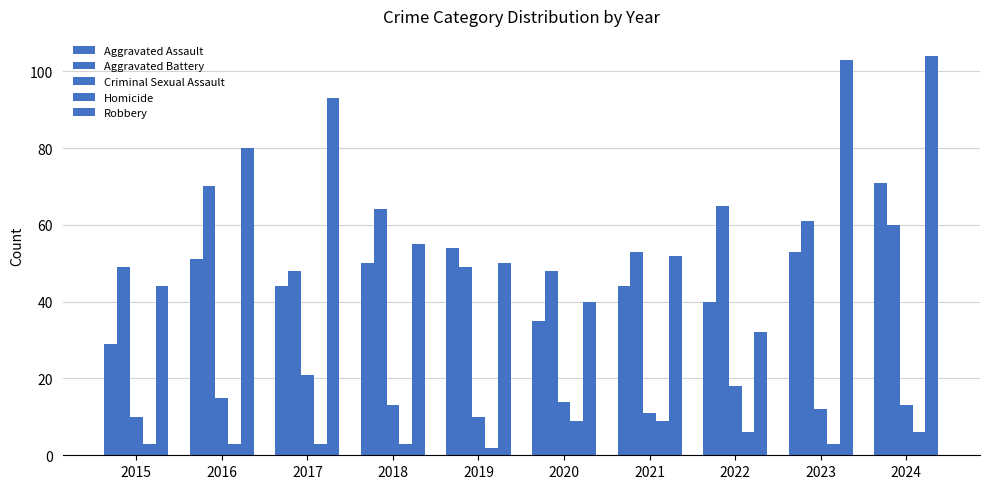

Are the bars horizontal?

No